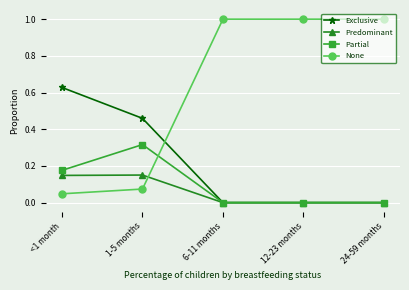

What is the greatest value displayed?

1.0